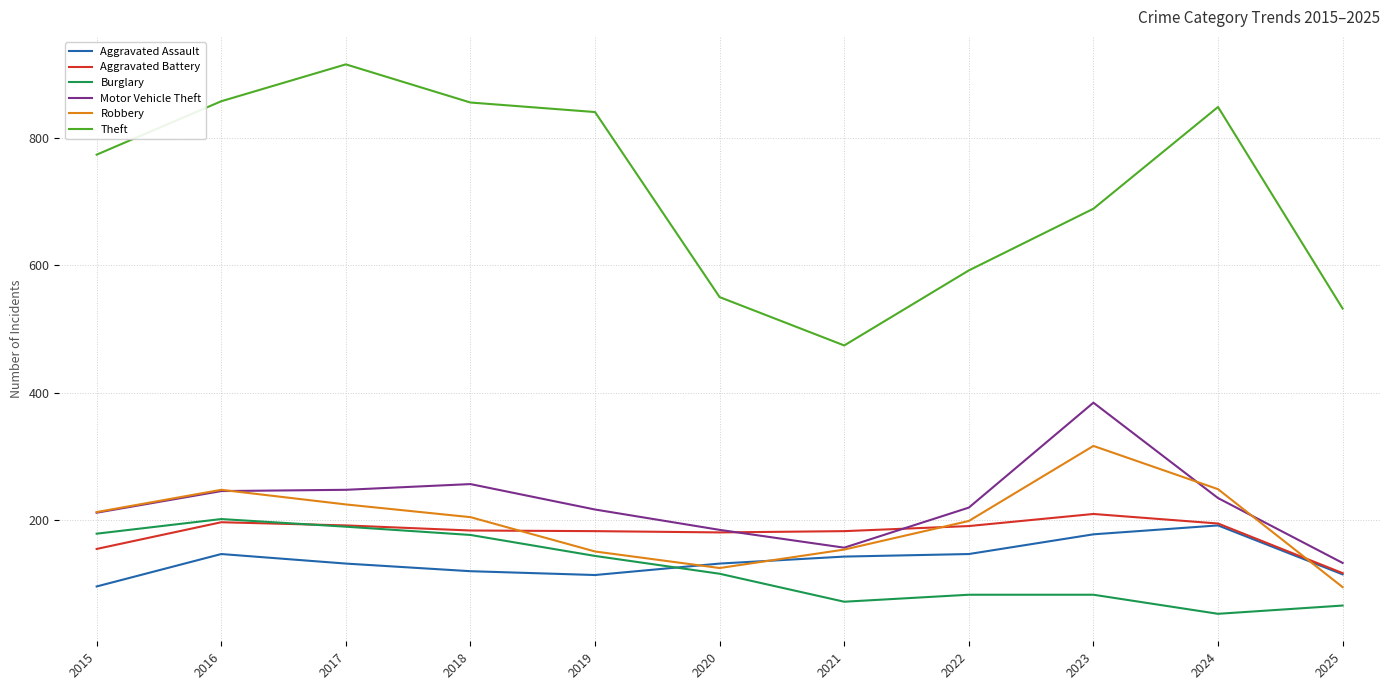

True or false: Theft and Aggravated Battery cross at least once.

False